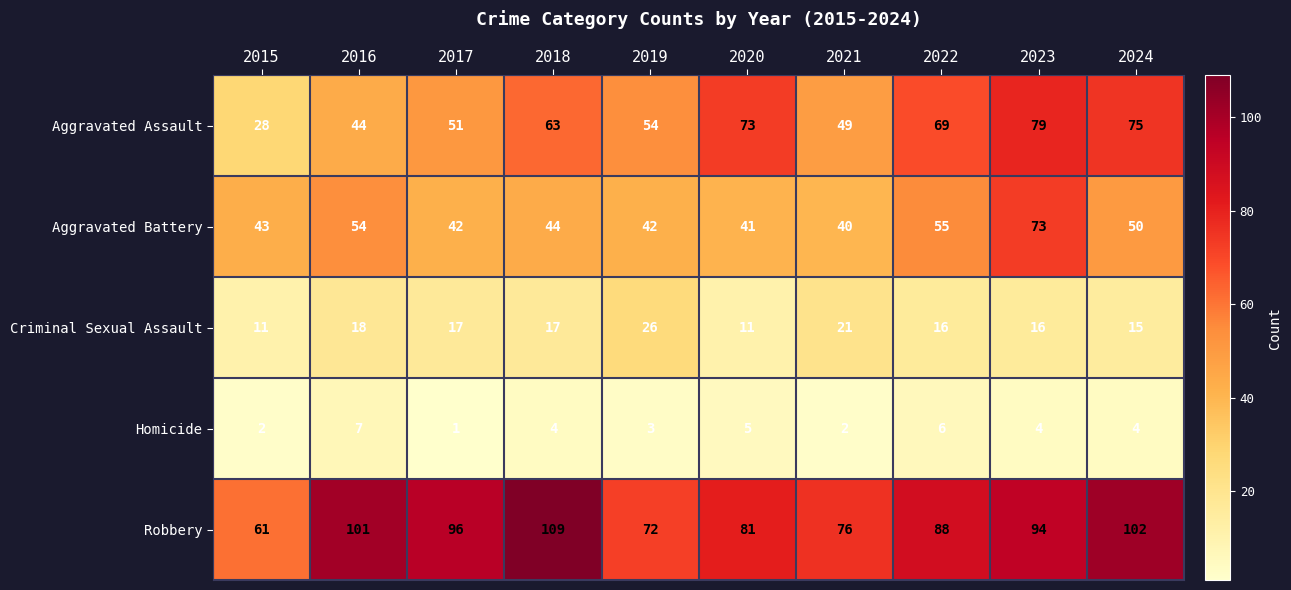

At how many categories does at least one series exceed 26?

10